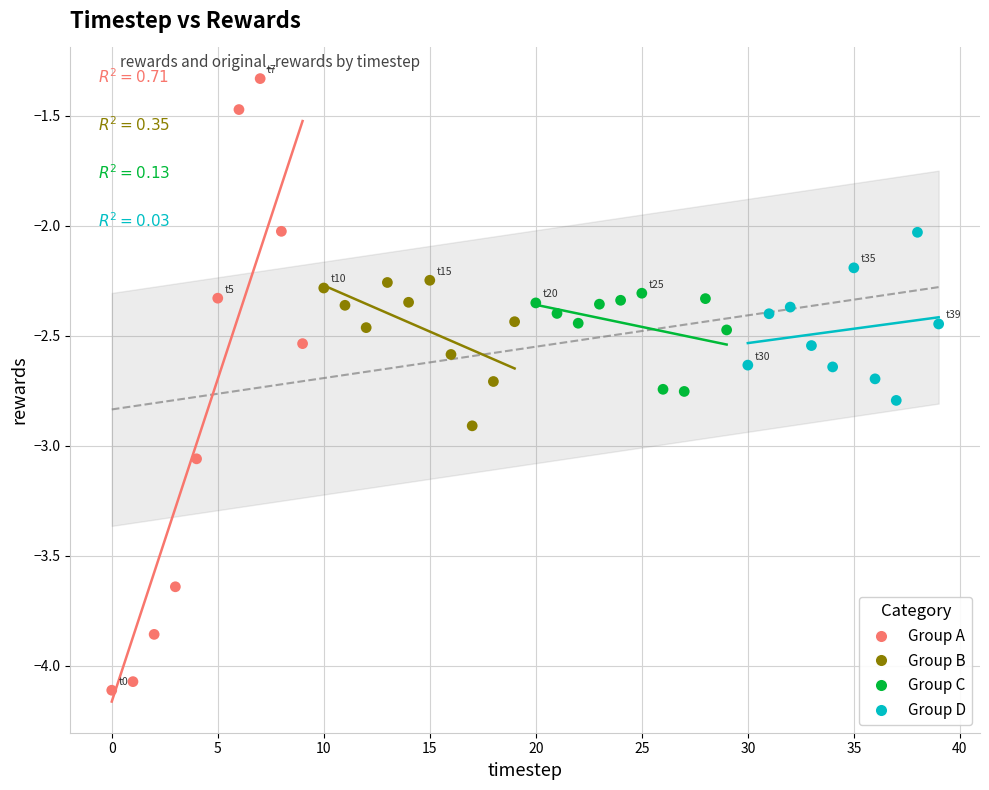

Which series has the widest spread of Y values?

Group A